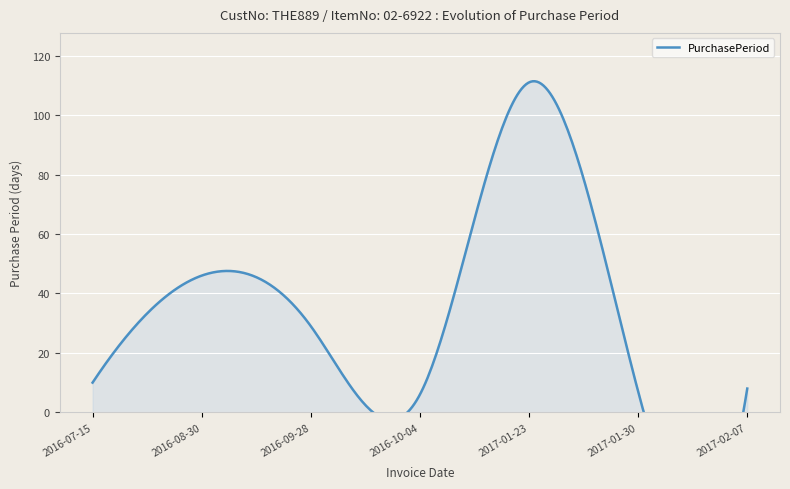

Reading left to right, what are all the values shown in this chart?

2016-07-15=10	2016-08-30=46	2016-09-28=29	2016-10-04=6	2017-01-23=111	2017-01-30=7	2017-02-07=8